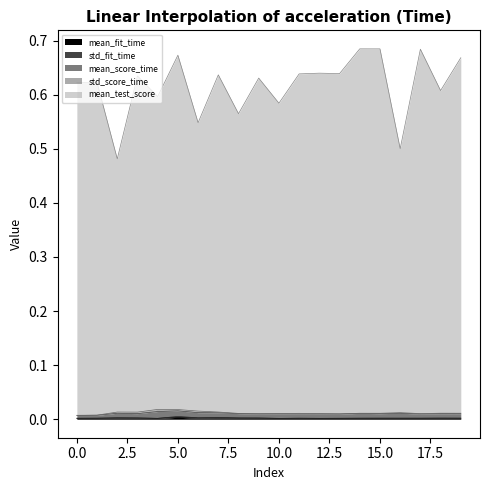

Which series has the largest total across all categories?

mean_test_score